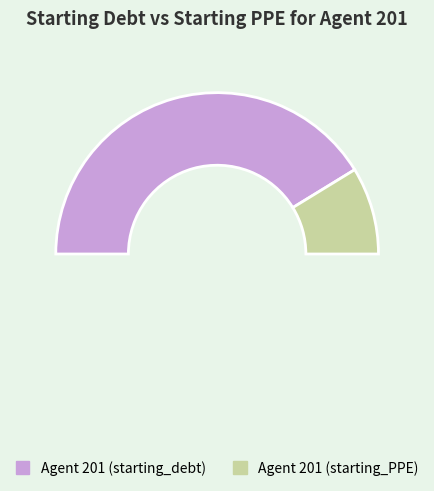

Count the number of slices in the pie.

2